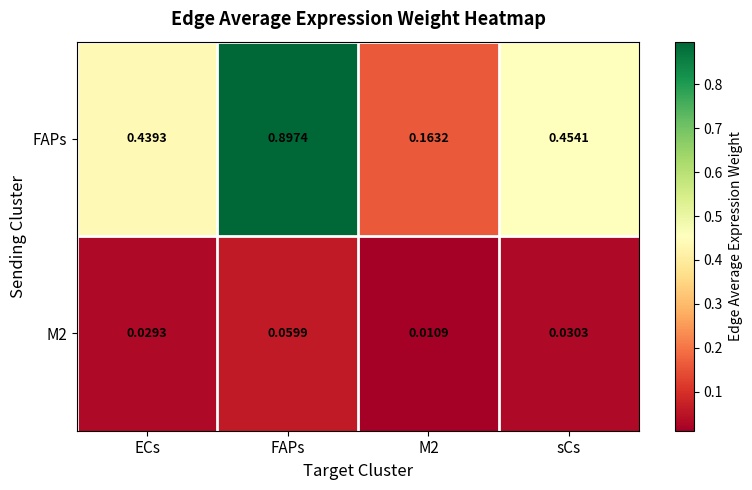

Which label corresponds to the largest value in the chart?

FAPs